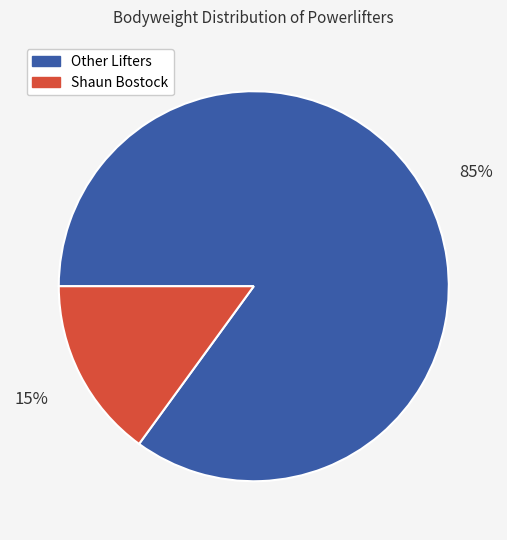

How many segments does this pie chart have?

2